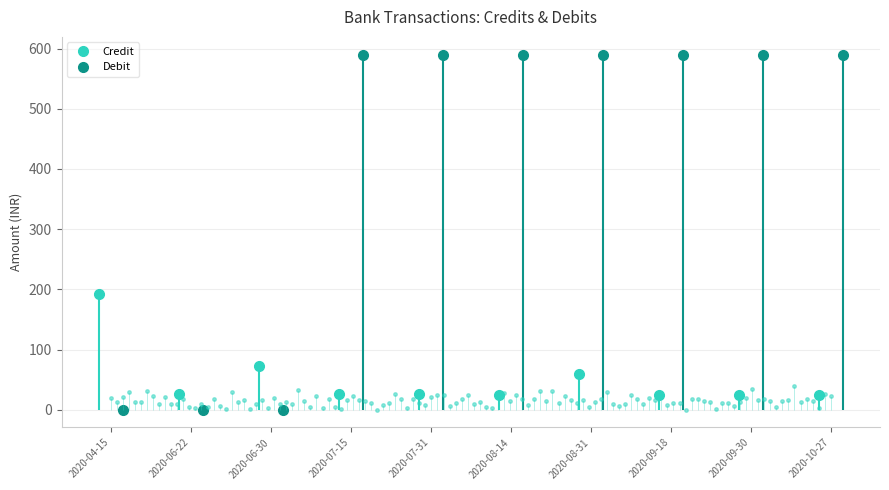

Where is Credit nearest to the value 108?

2020-06-30